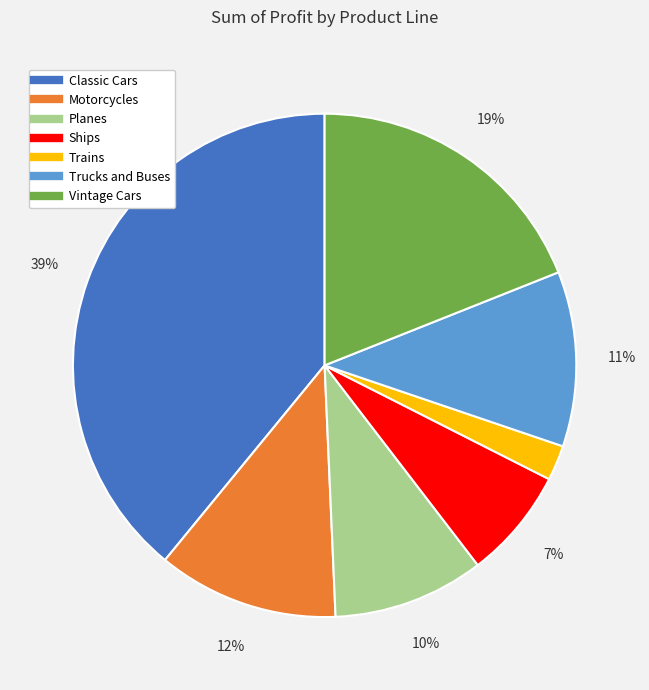

To the nearest percent, what portion does Trains represent?

2%